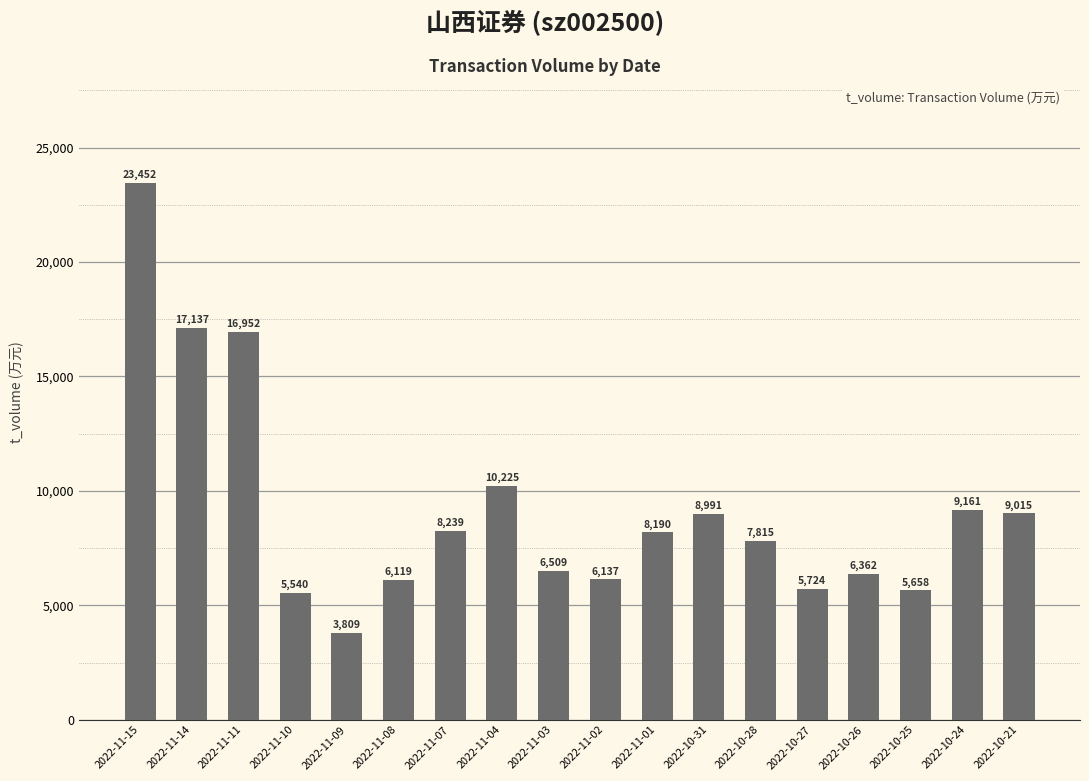

At which category does the chart reach its minimum across all series?

2022-11-09